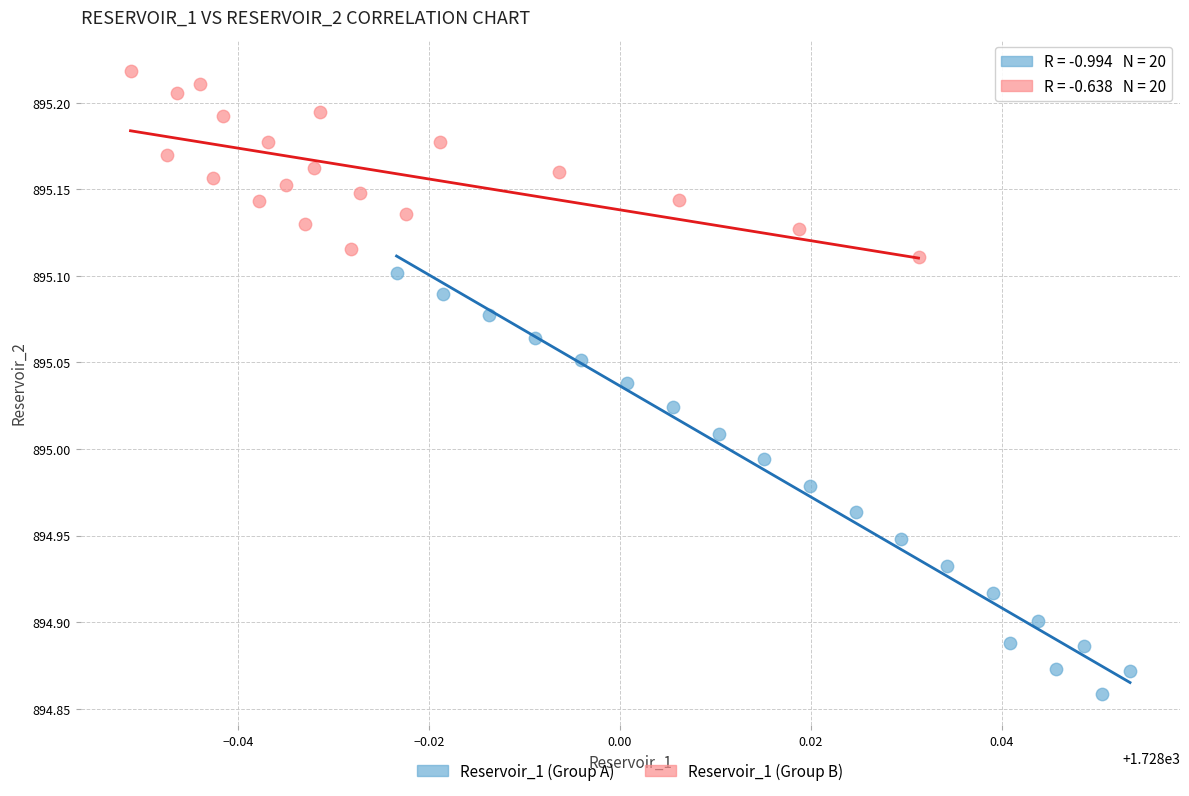

Which series reaches the maximum Y coordinate?

Reservoir_1 (Group B)